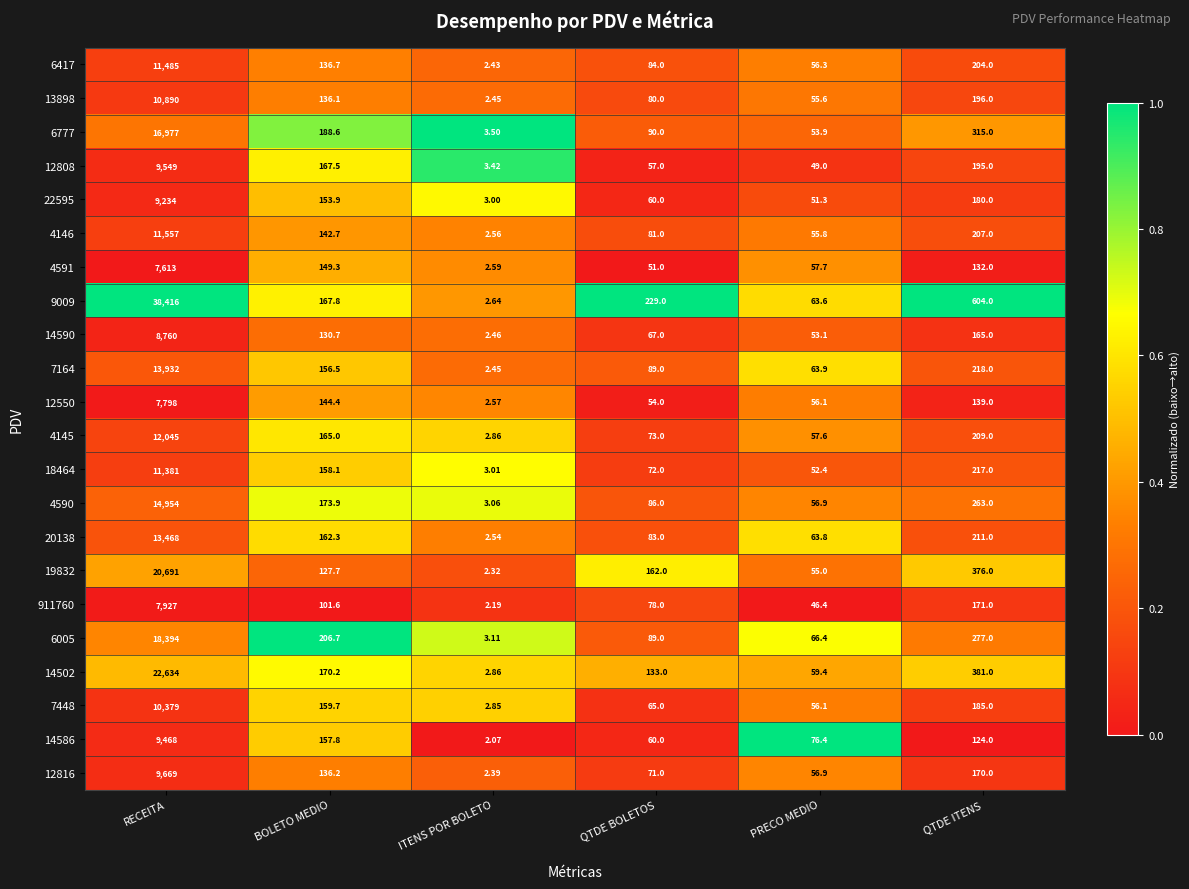

What is the difference between the highest and lowest values at QTDE BOLETOS?

178.0